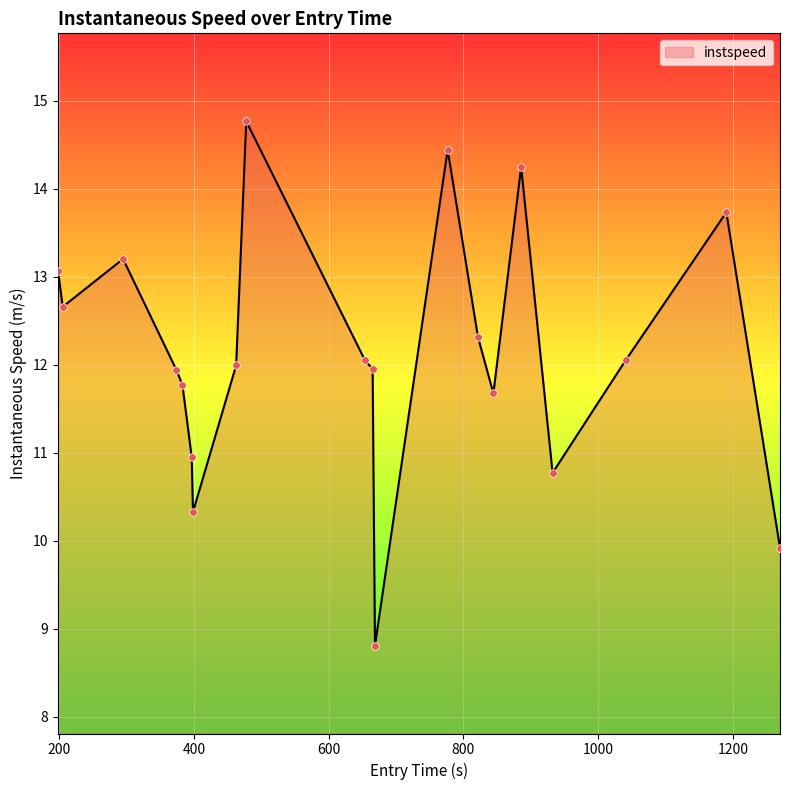

What is the difference between the maximum and minimum values?

6.0